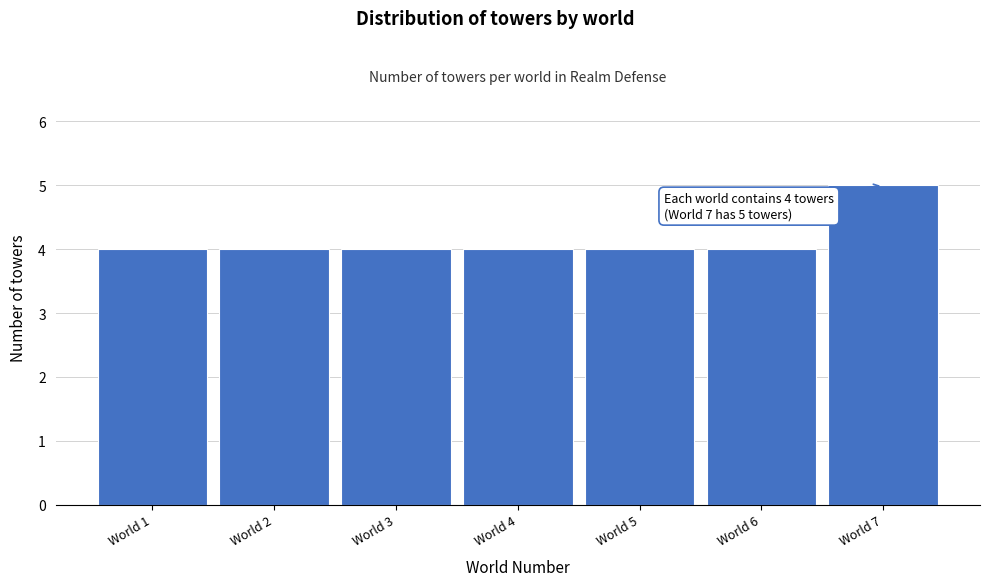

Reading right to left, extract all data points from this chart.

World 7=5	World 6=4	World 5=4	World 4=4	World 3=4	World 2=4	World 1=4